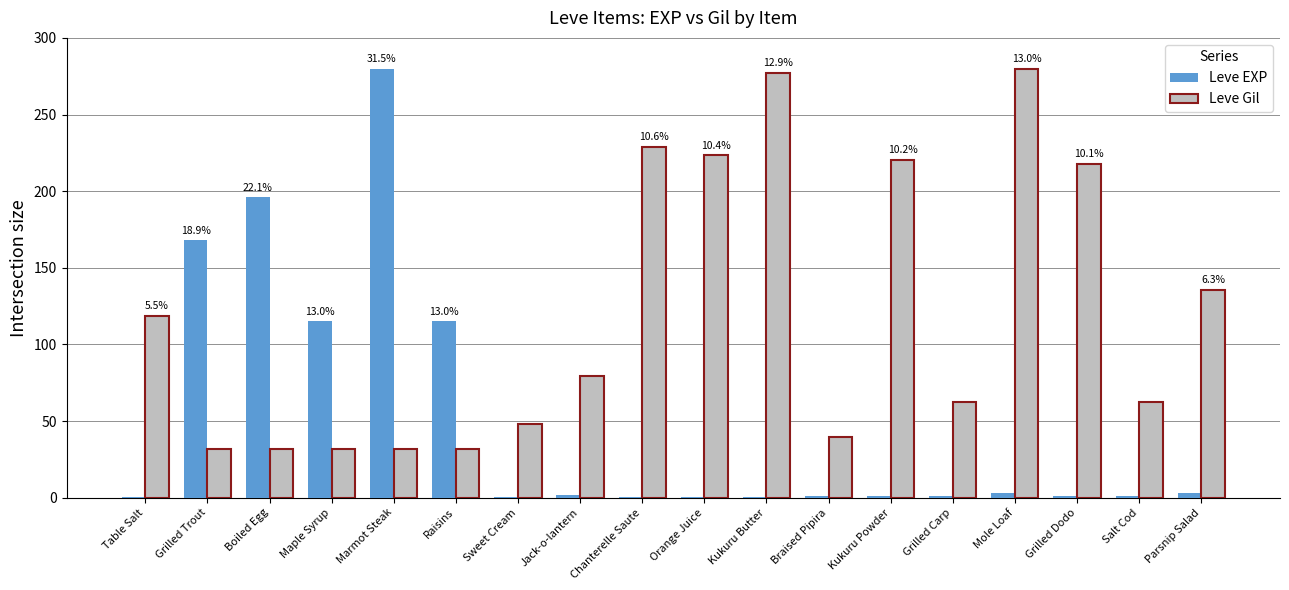

How many data points in Leve Gil are above 79?

9